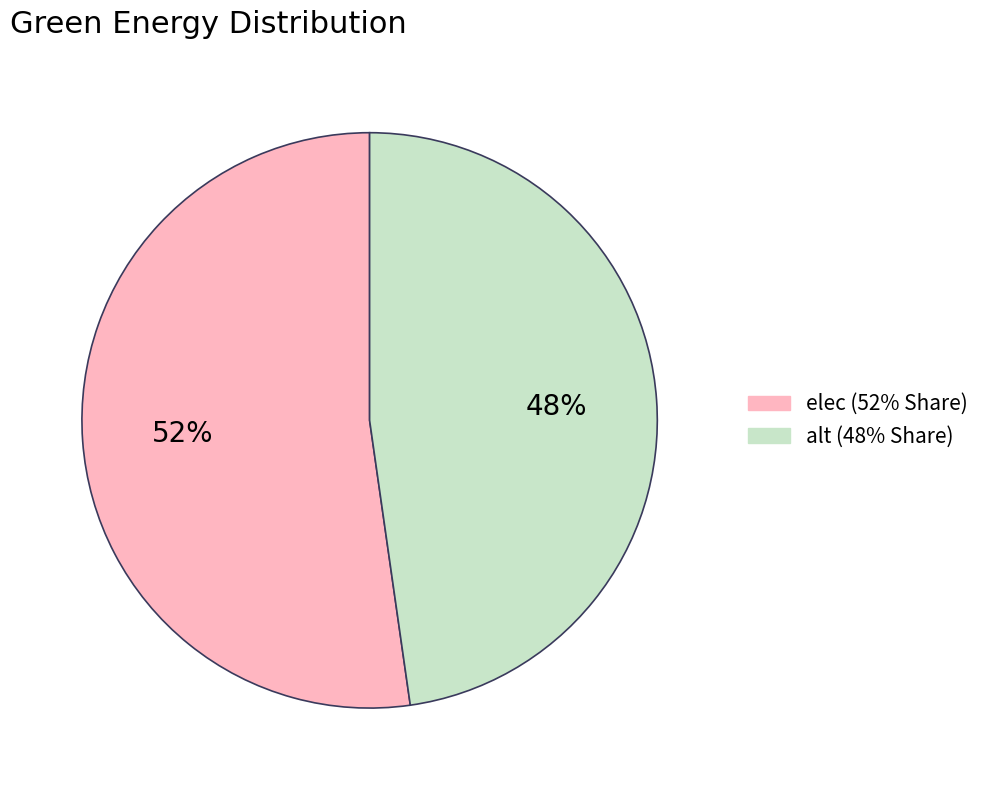

True or false: elec accounts for 52% of the total.

True